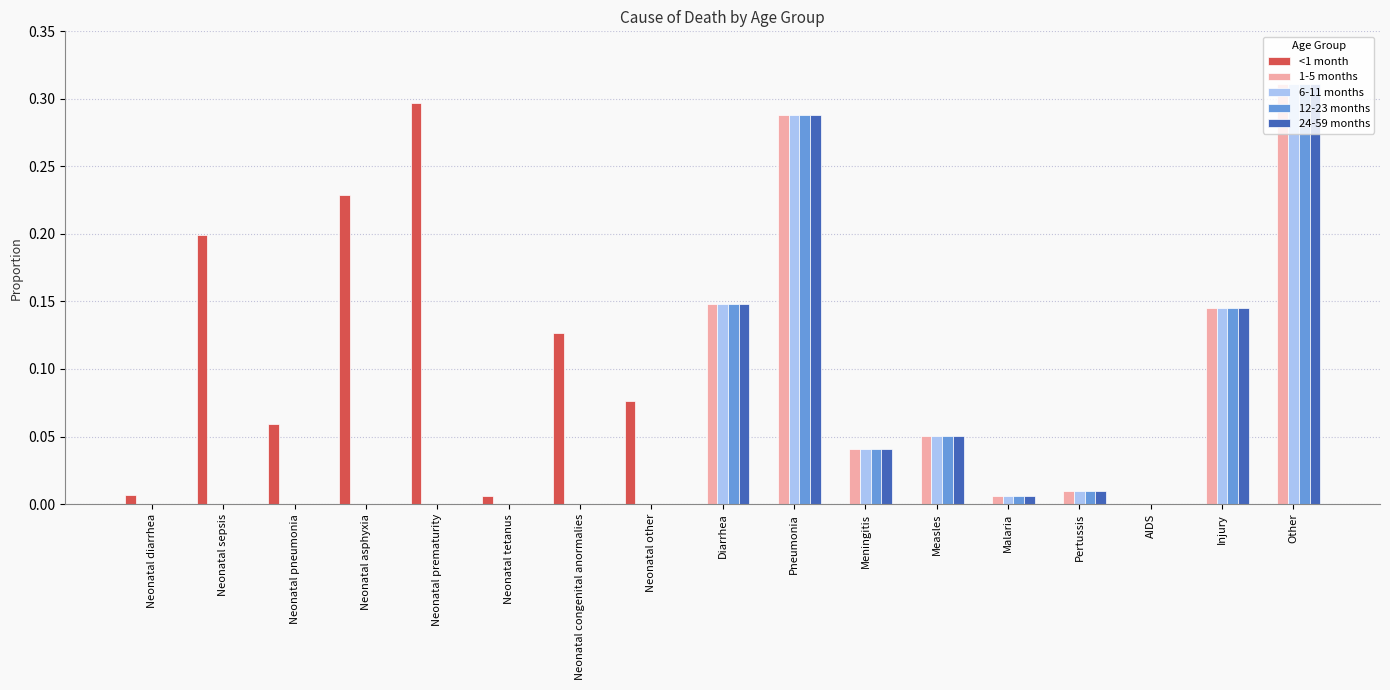

Is it true that 24-59 months equals 0.0 at Pertussis?

True